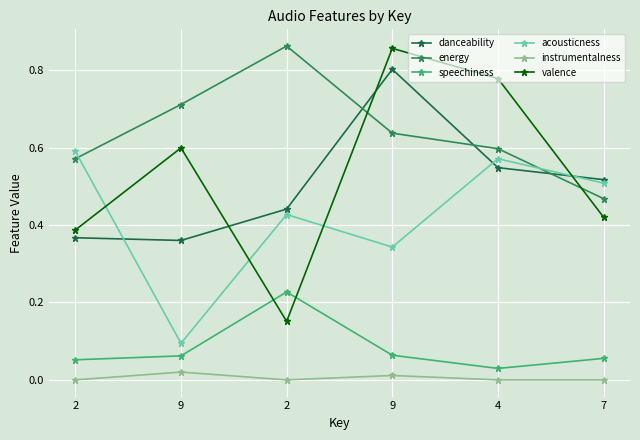

What is the approximate value of danceability at 9?

0.8